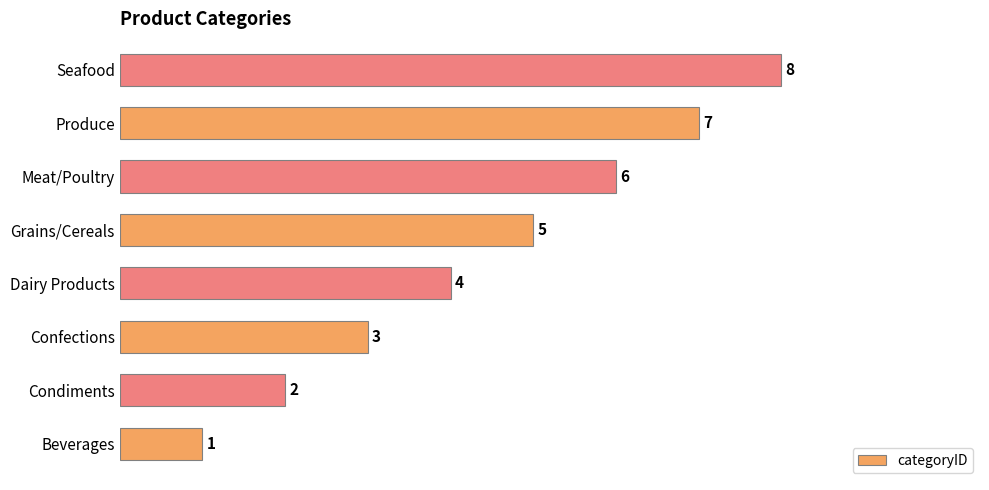

Does the chart contain any negative values?

No